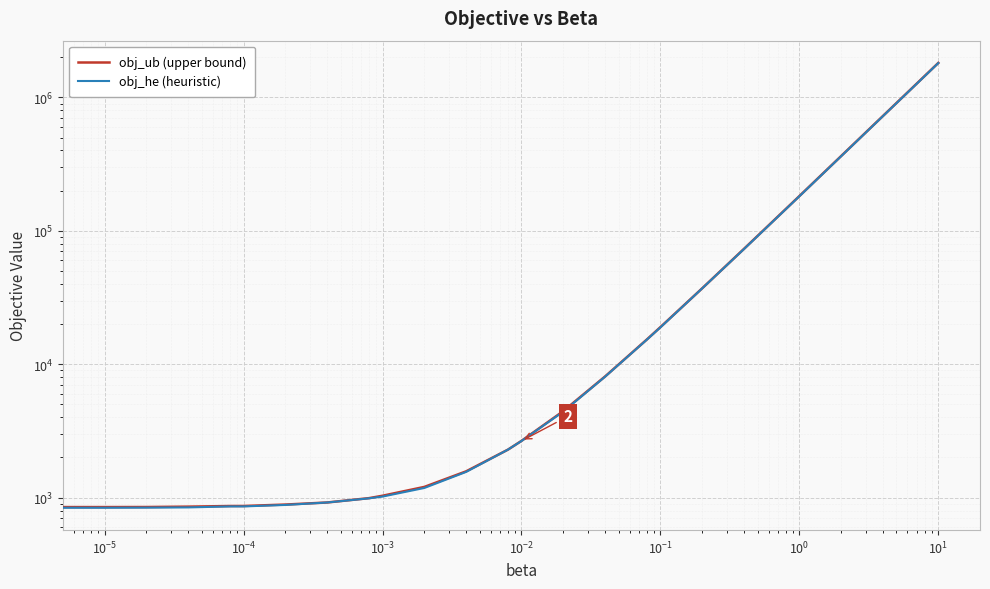

True or false: obj_he (heuristic) and obj_ub (upper bound) intersect in this chart.

False